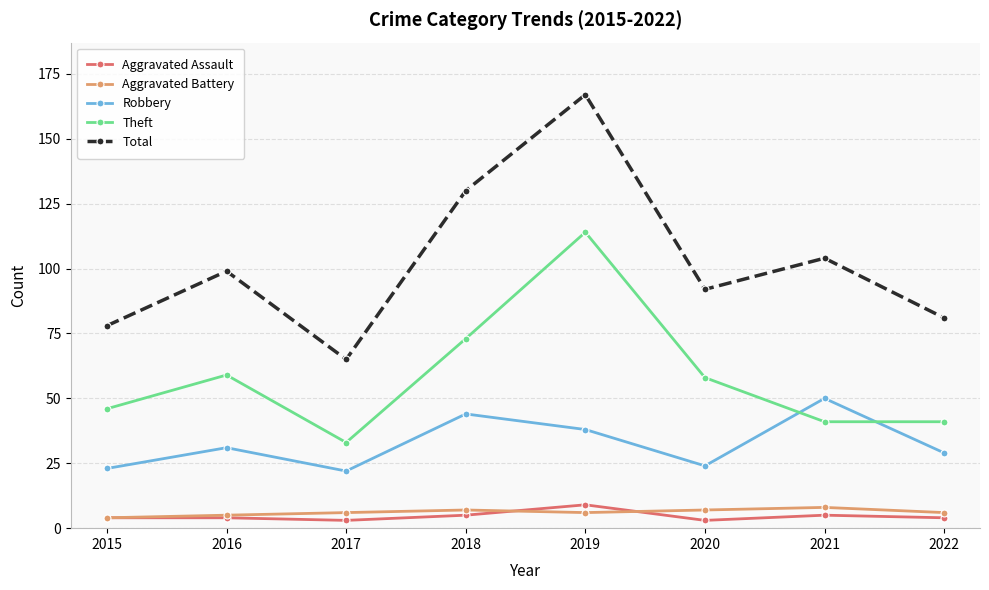

What is the spread (max minus min) of values at 2021?

99